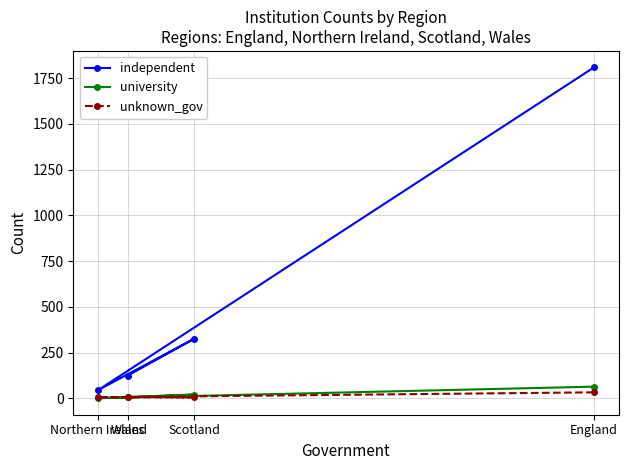

Reading left to right, extract all data points from this chart.

independent: 1809	45	326	125
university: 64	1	21	5
unknown_gov: 33	6	5	9